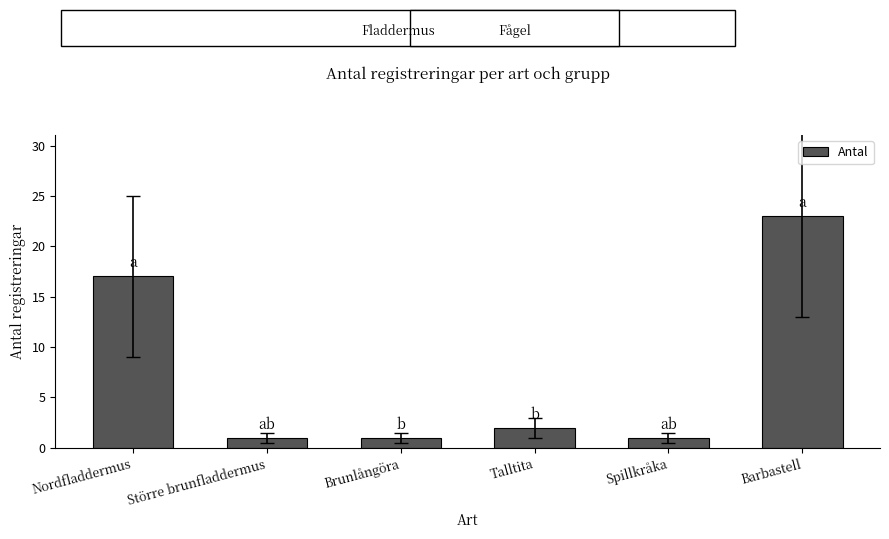

What is the greatest value displayed?

23